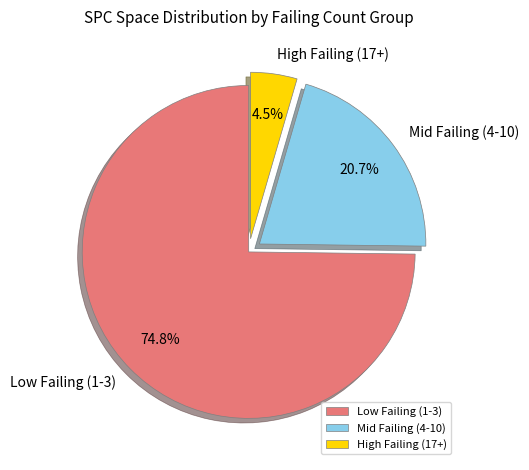

Which slice is the largest?

Low Failing (1-3)